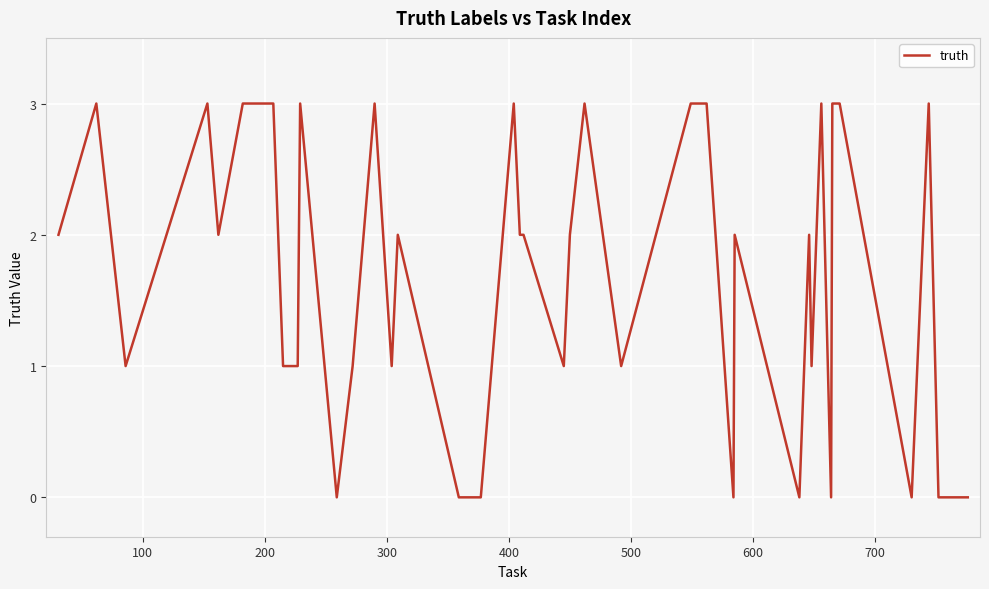

What is the maximum value shown in the chart?

3